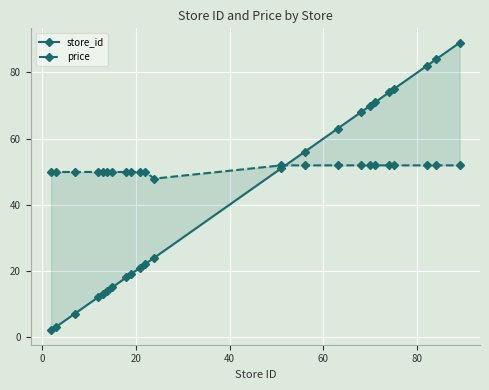

True or false: price has more than 2 interior local peaks.

False